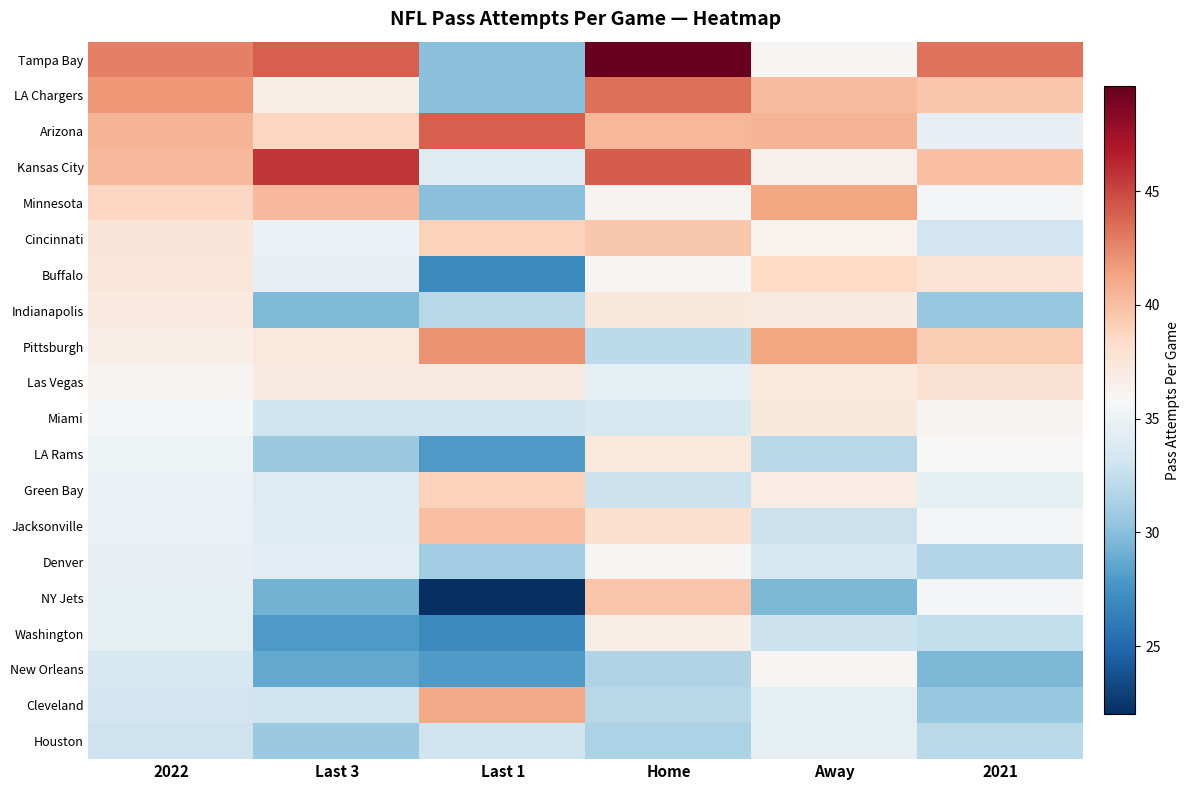

At how many categories does at least one series exceed 37?

6